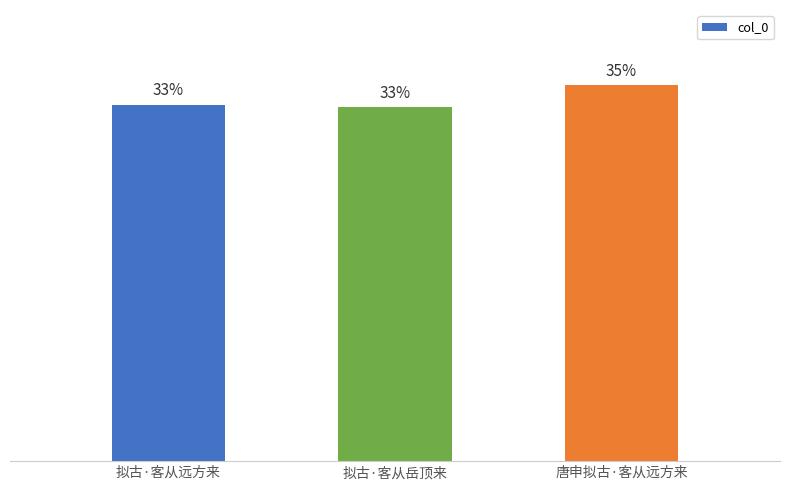

Are the bars horizontal?

No